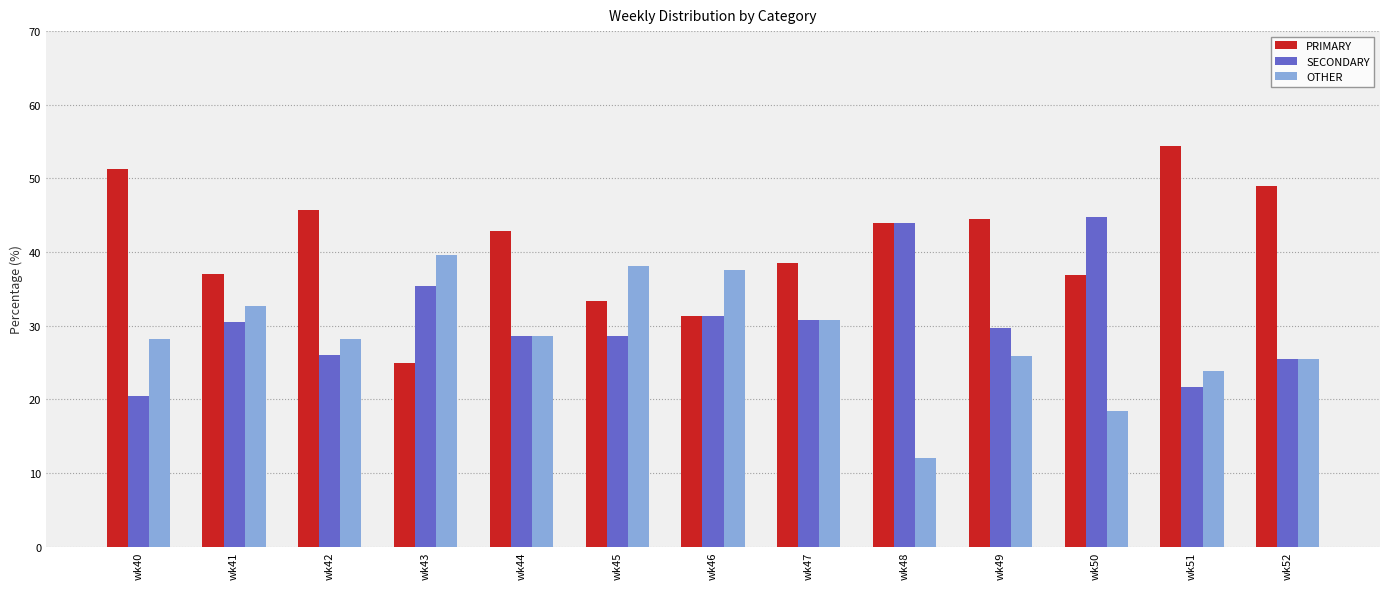

Between wk46 and wk51, which series saw the biggest shift?

PRIMARY